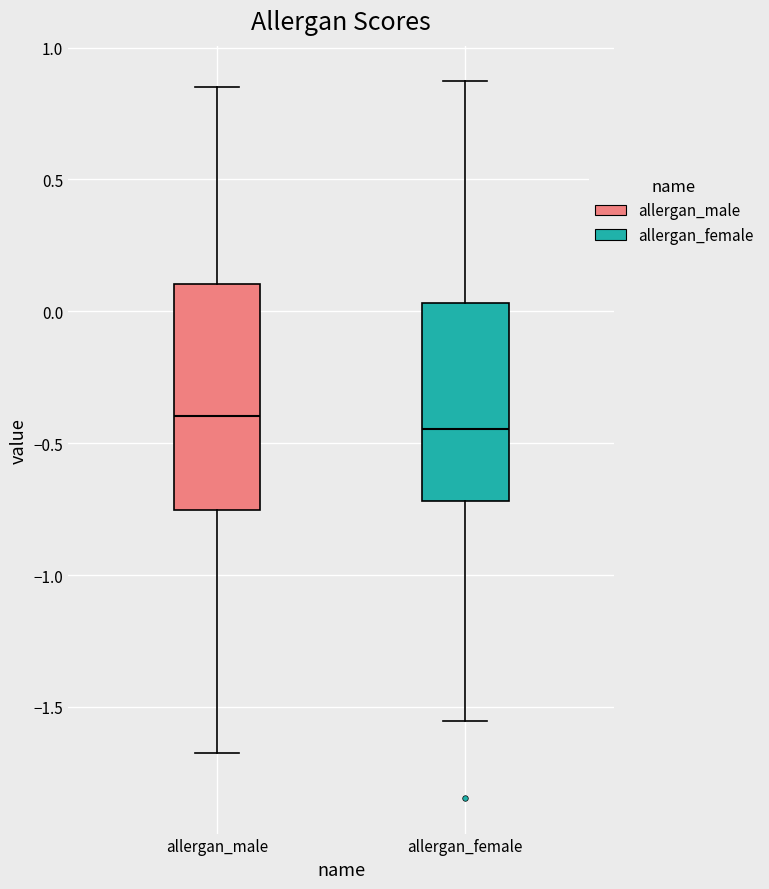

Comparing the boxes themselves (not the whiskers), which one is the tallest?

allergan_male